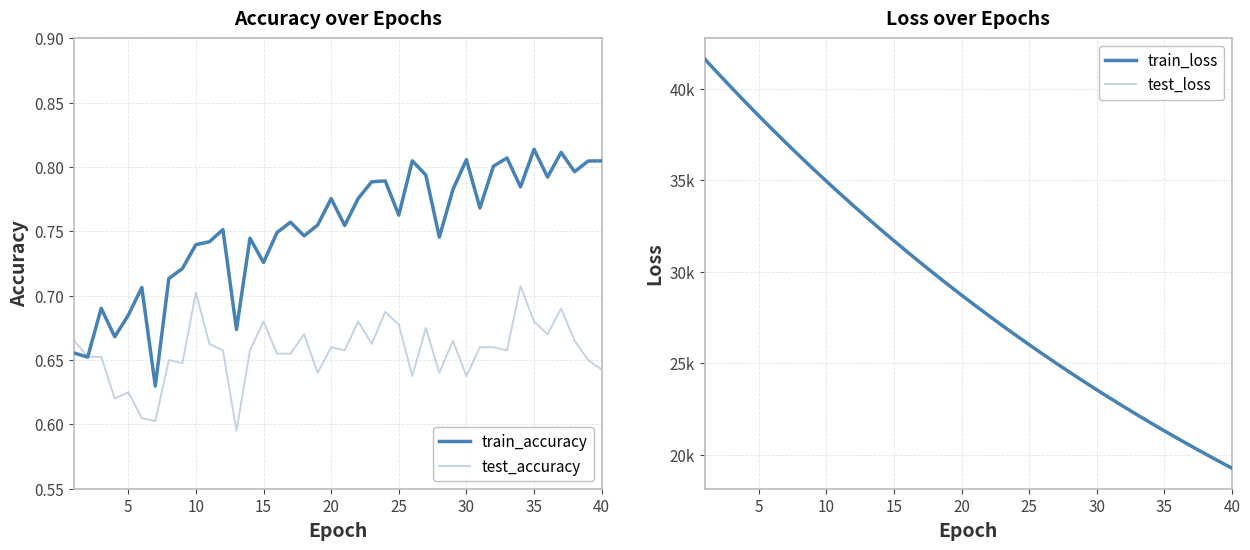

What are all the series names shown in the legend?

train_accuracy, test_accuracy, train_loss, test_loss